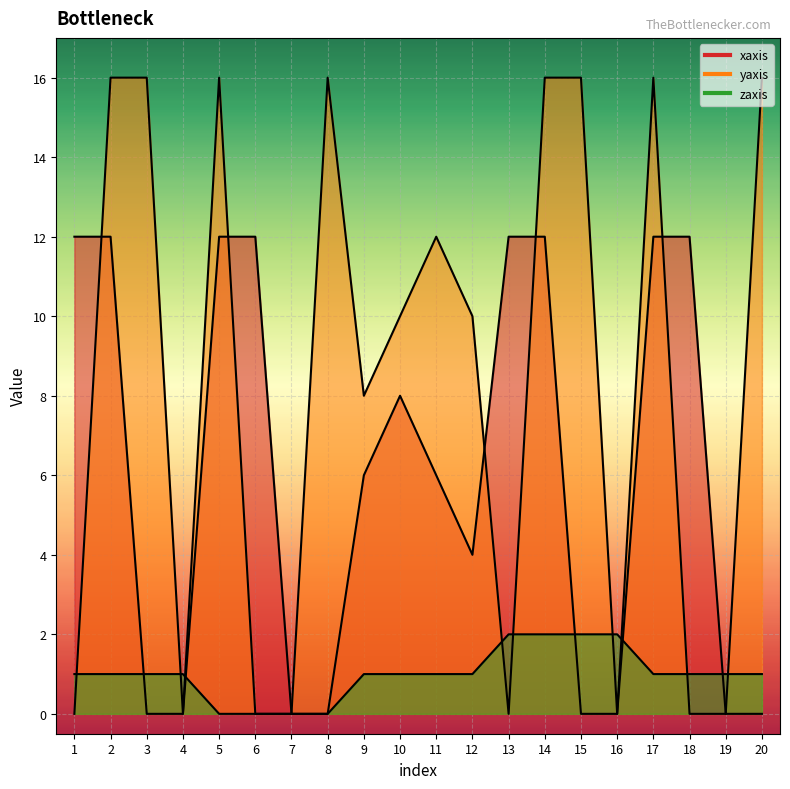

How many values in yaxis are above zero?

12